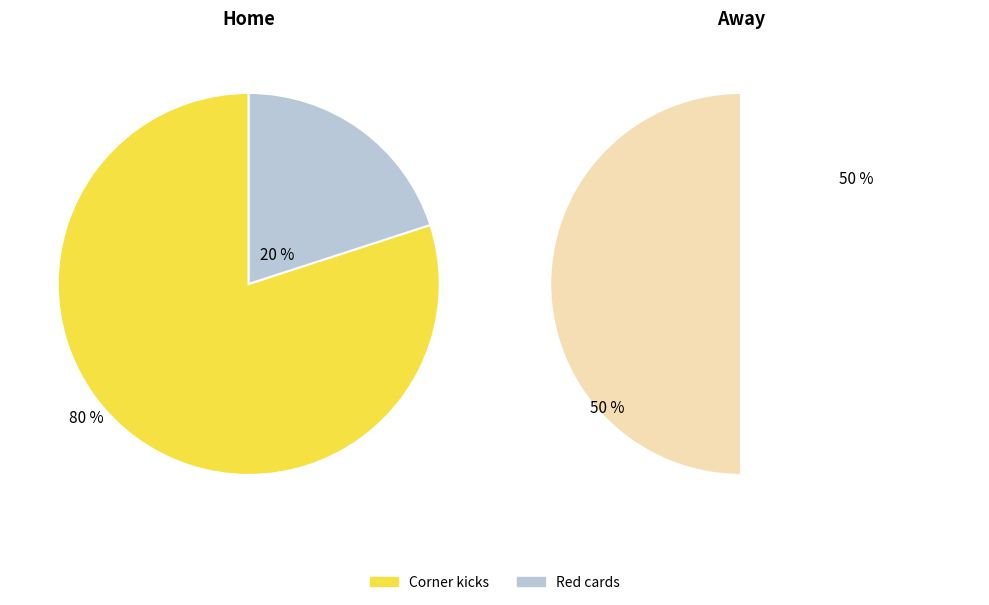

What is the ratio of the value at Corner kicks to the value at Red cards?

4.0